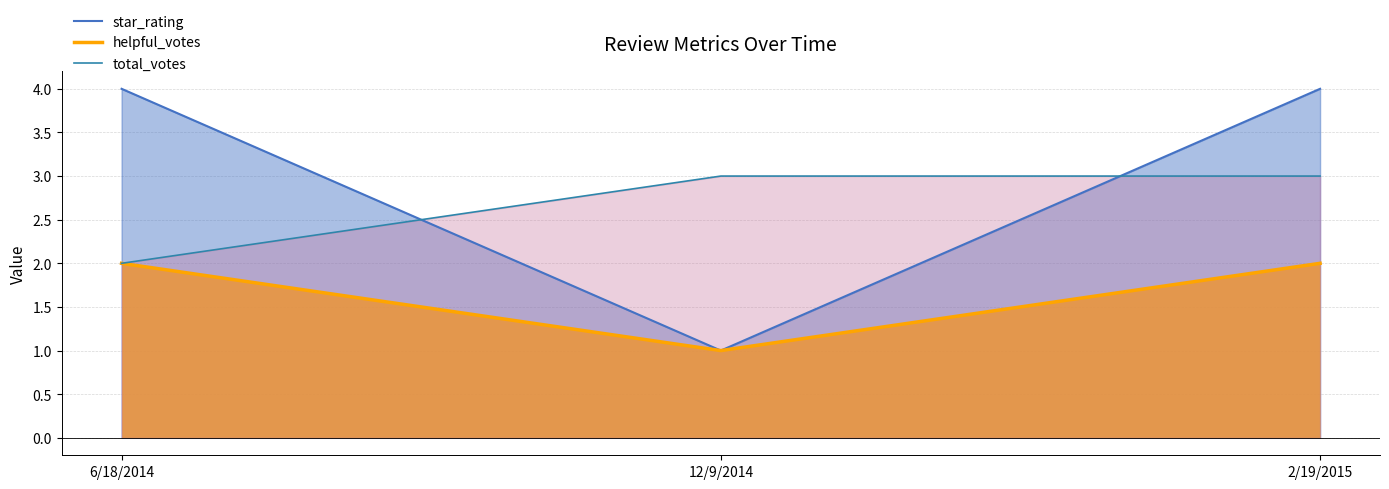

What is the minimum value for total_votes?

2